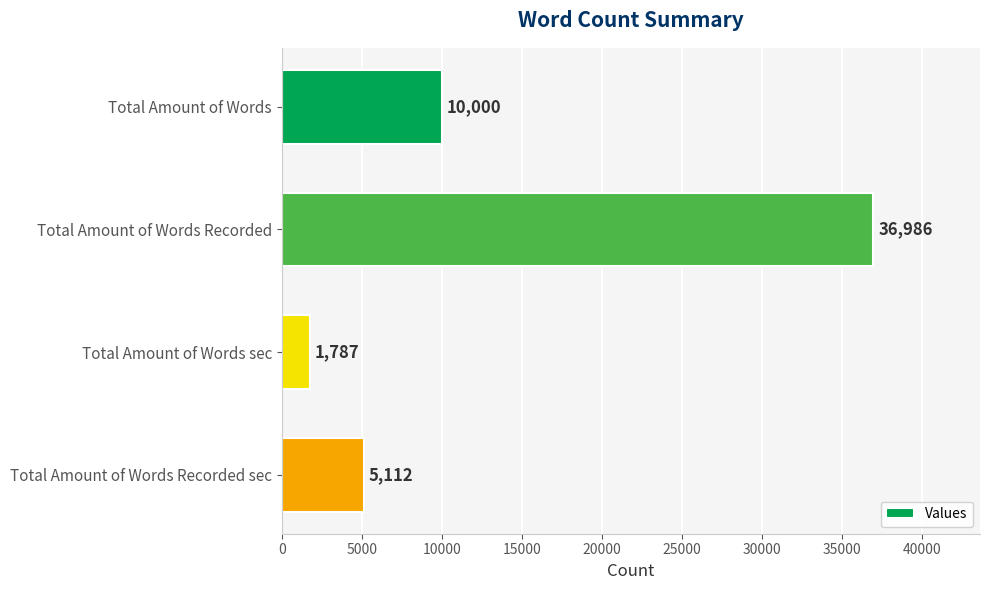

What is the average value?

13471